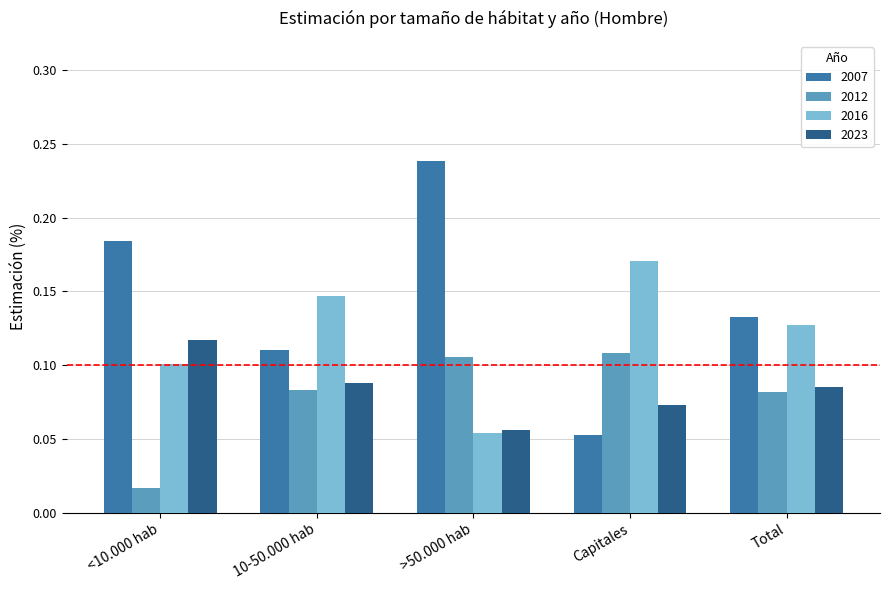

What is the sum of all 2023 values?

0.4